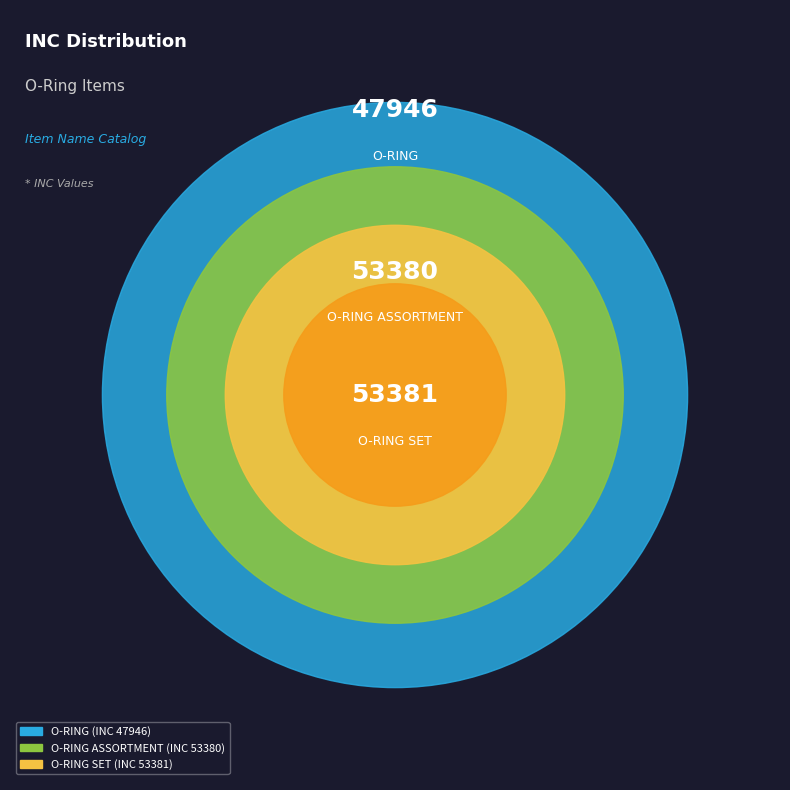

Rank the categories by value from highest to lowest.

O-RING SET (INC 53381), O-RING ASSORTMENT (INC 53380), O-RING (INC 47946)